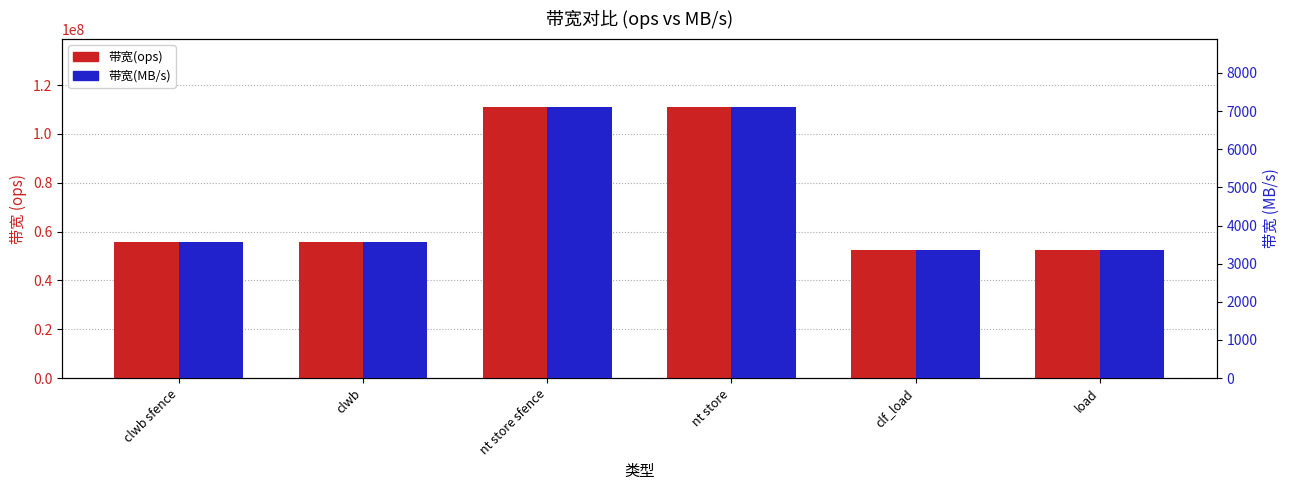

How many groups of bars are there?

6